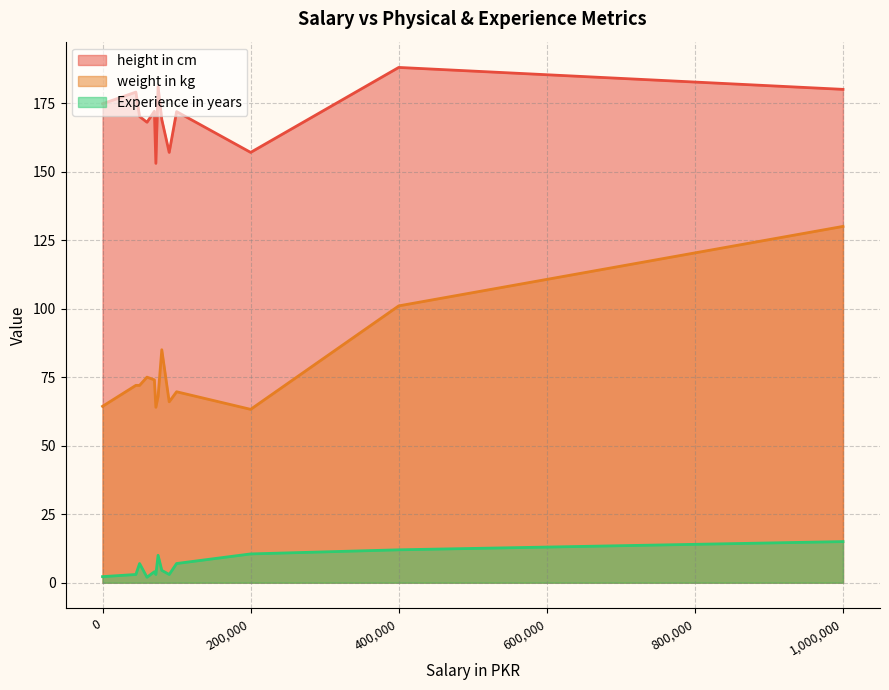

Rank the series by their average value, from highest to lowest.

height in cm, weight in kg, Experience in years